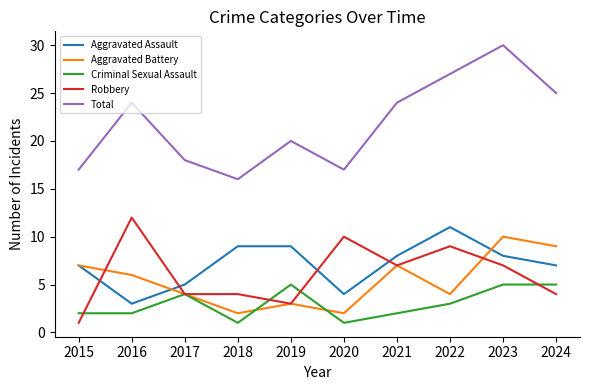

The value of Aggravated Battery at 2017 is 4. True or false?

True